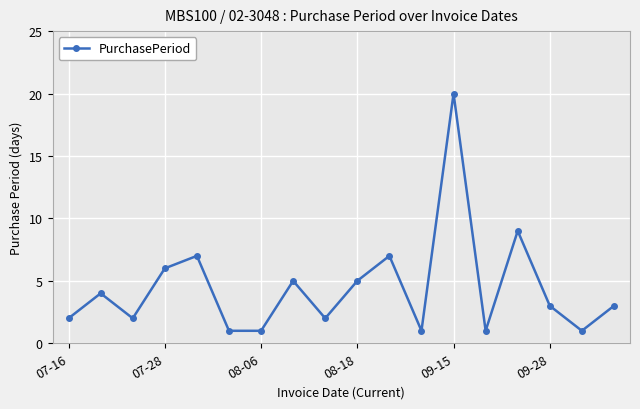

How many interior local peaks (higher than both neighbors) does the data have?

6